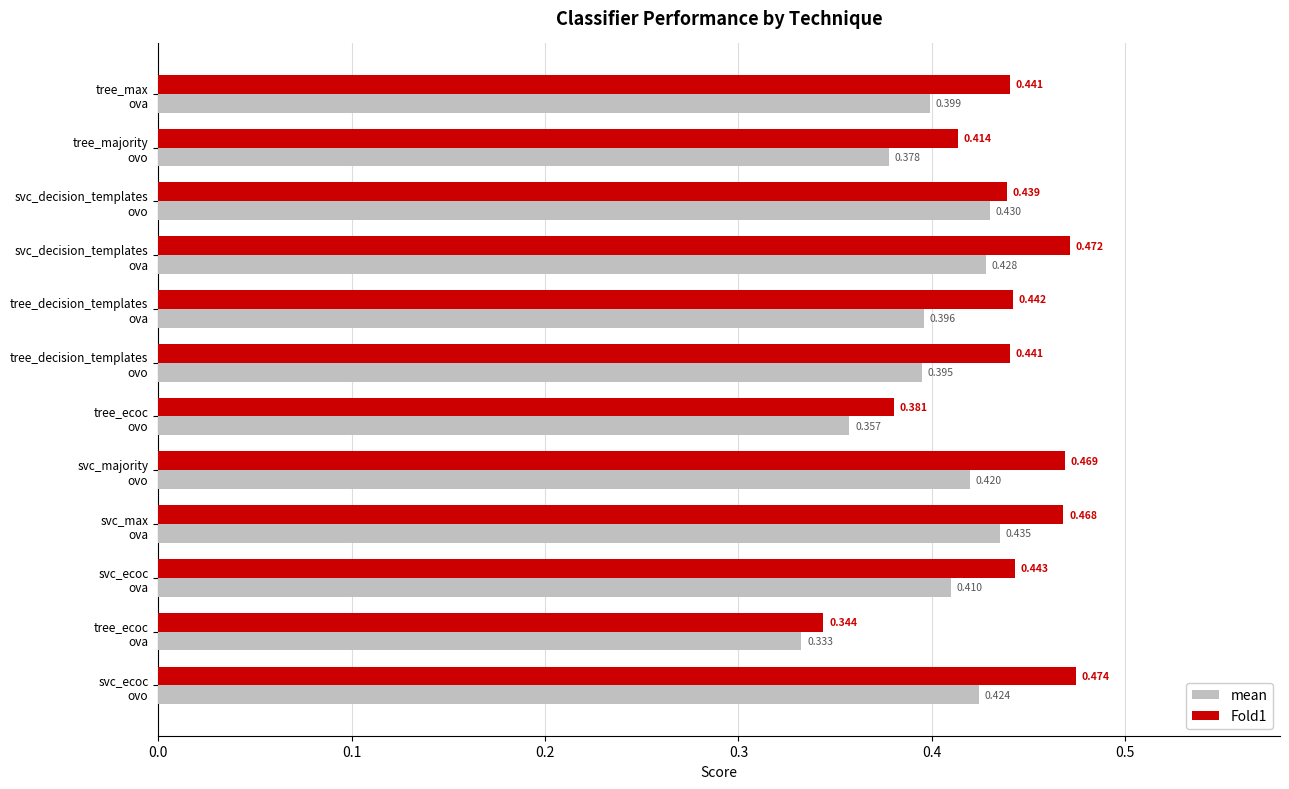

What is the difference between the maximum and minimum values in the mean series?

0.1